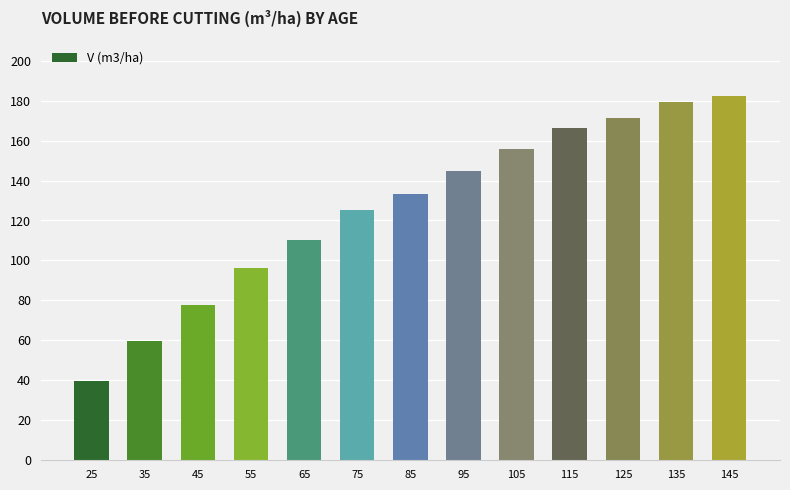

The value at 35 is 59.8. True or false?

True